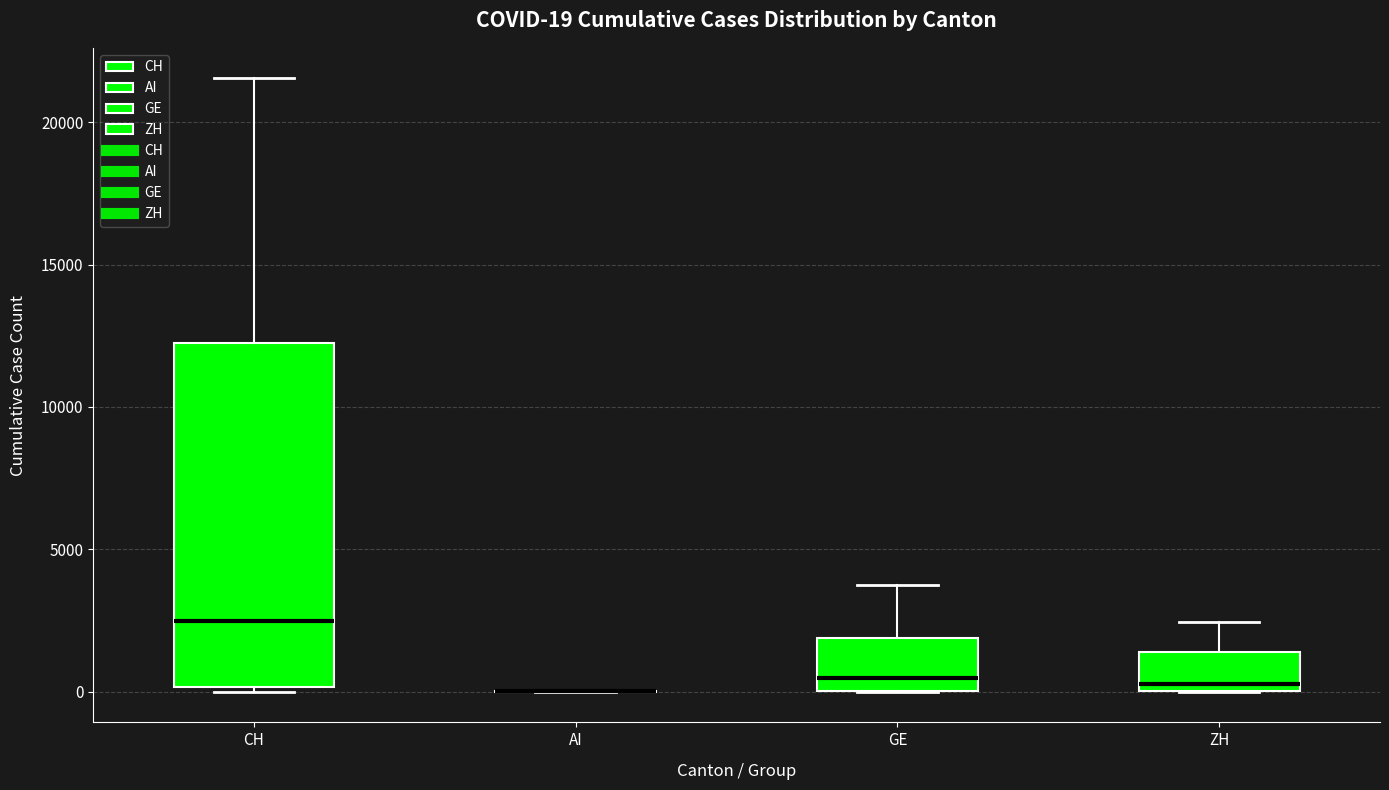

Comparing the boxes themselves (not the whiskers), which one is the tallest?

CH